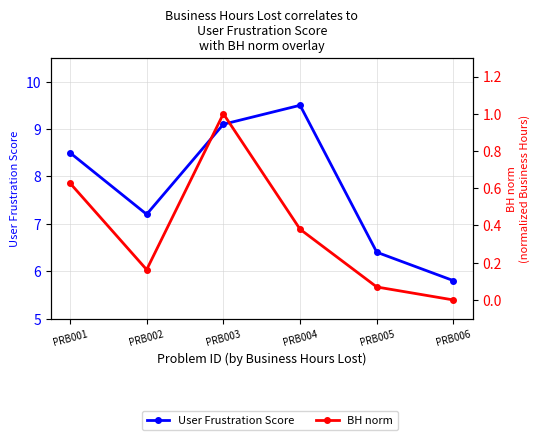

At which category does User Frustration Score reach its first local peak?

PRB004